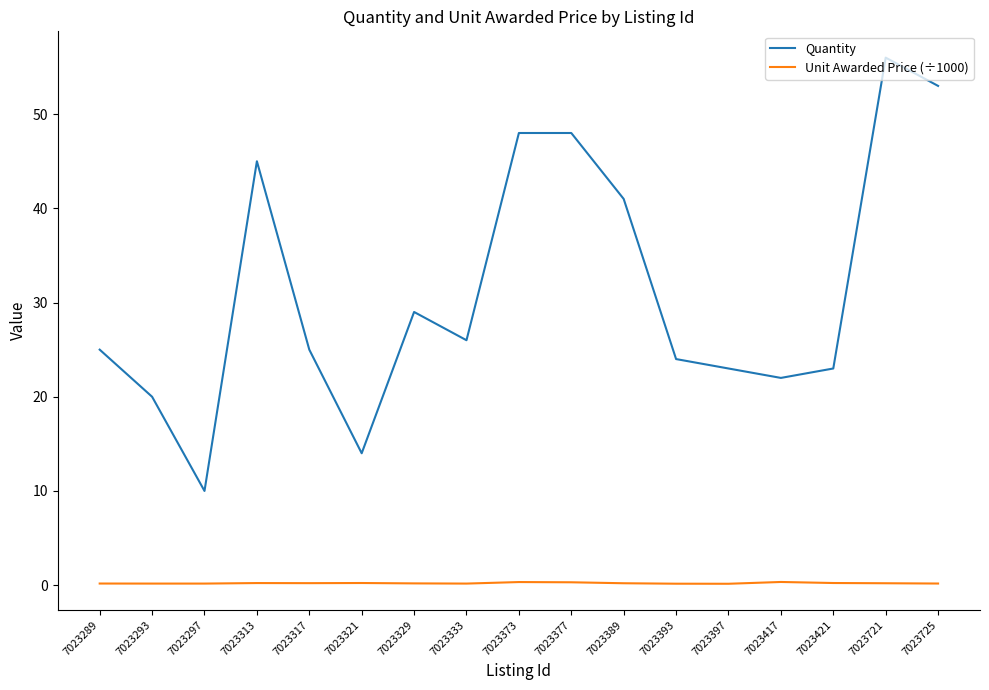

True or false: Unit Awarded Price (÷1000) and Quantity intersect in this chart.

False